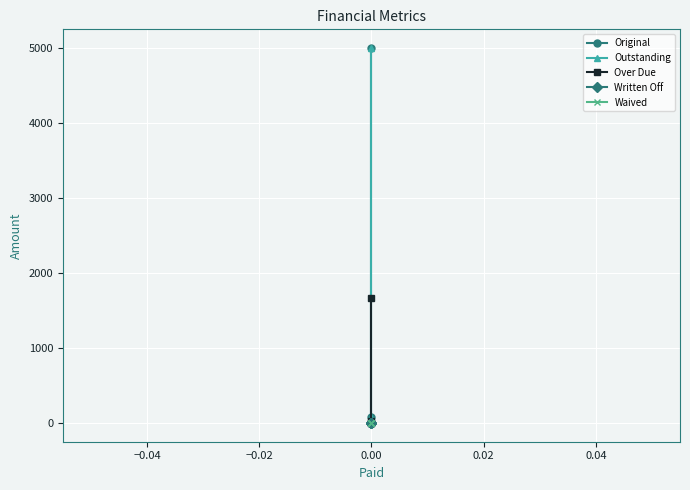

How many lines are shown in the chart?

5